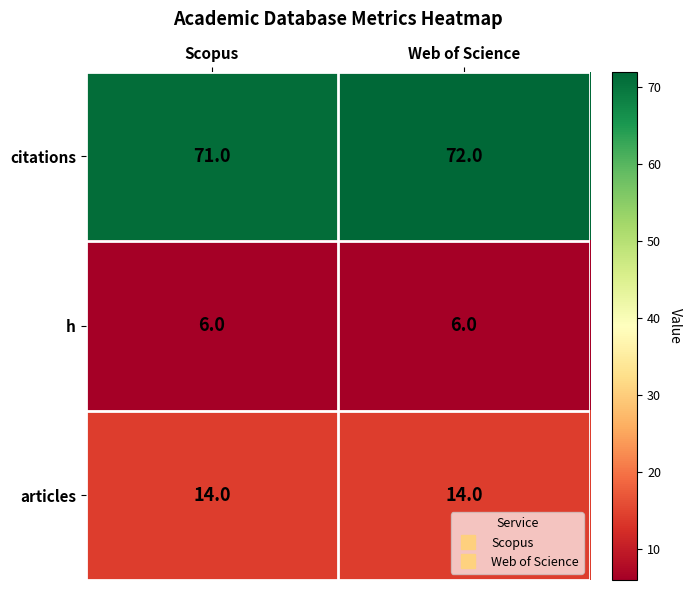

What is the sum of the articles values at Web of Science and Scopus?

28